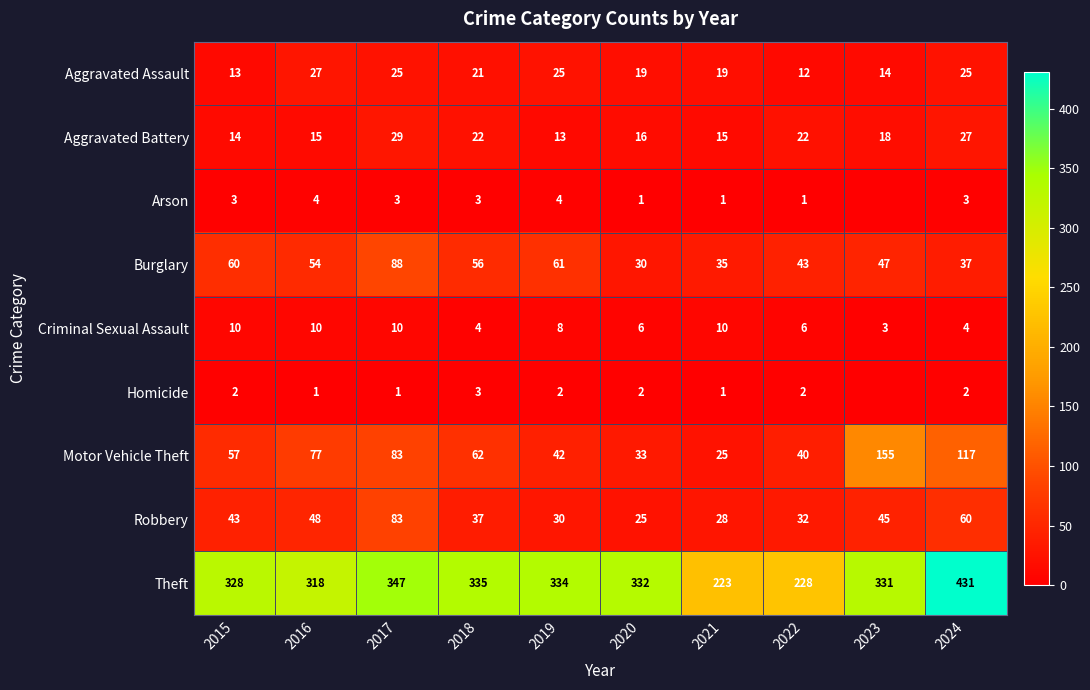

True or false: Theft has a value of 335 at 2018.

True